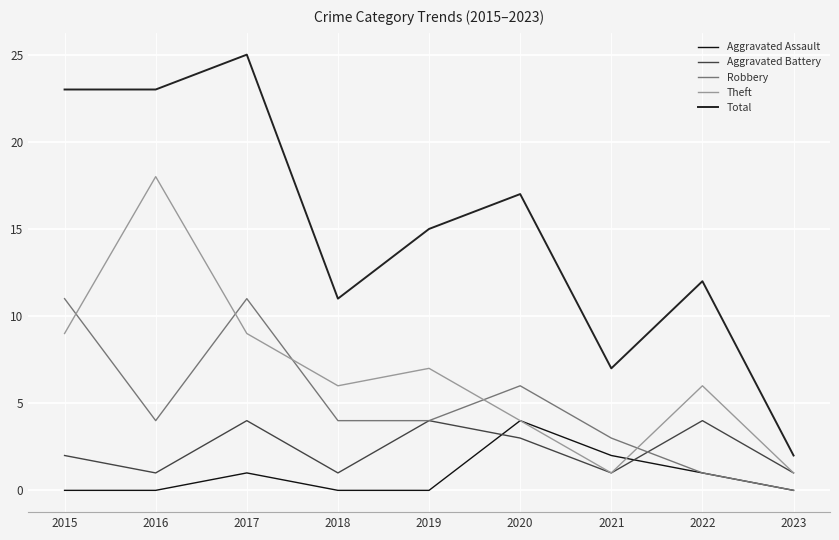

At which category does the chart reach its peak across all series?

2017